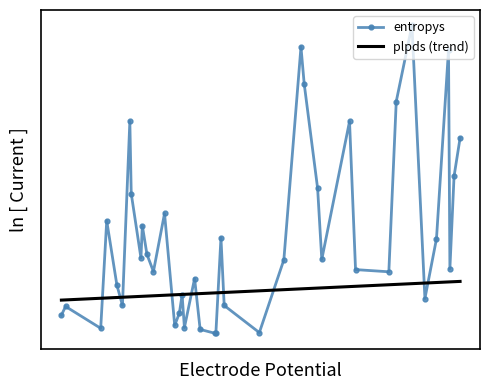

At which category does entropys reach its first local valley?

1